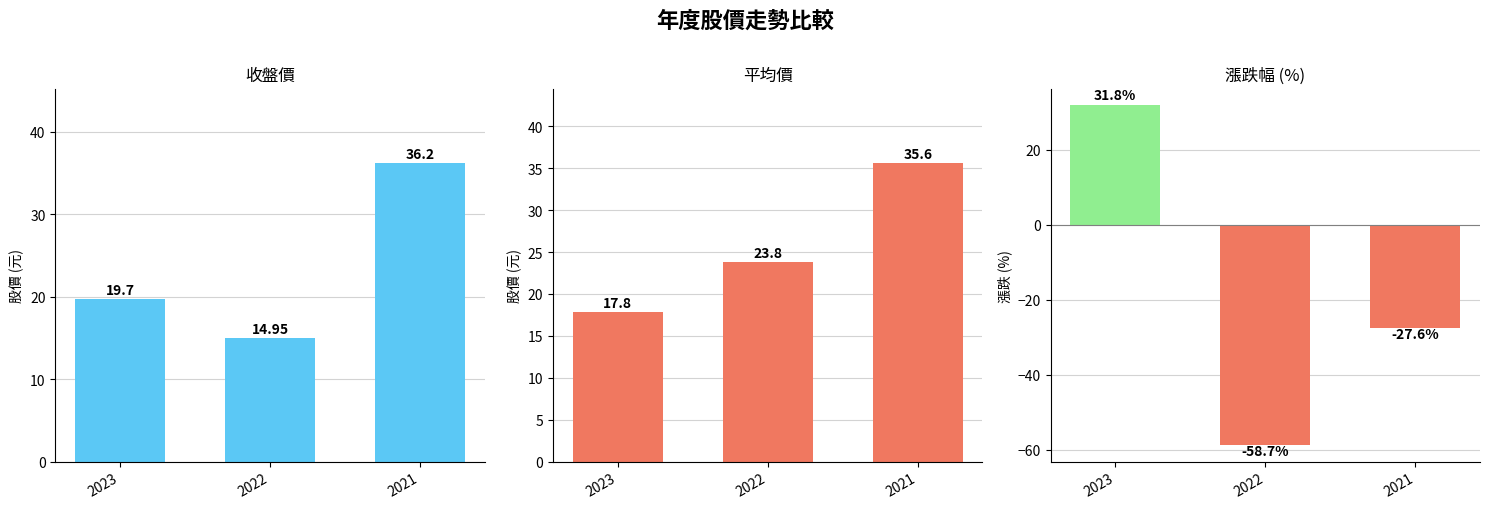

Which series has the widest spread of values?

漲跌(%)